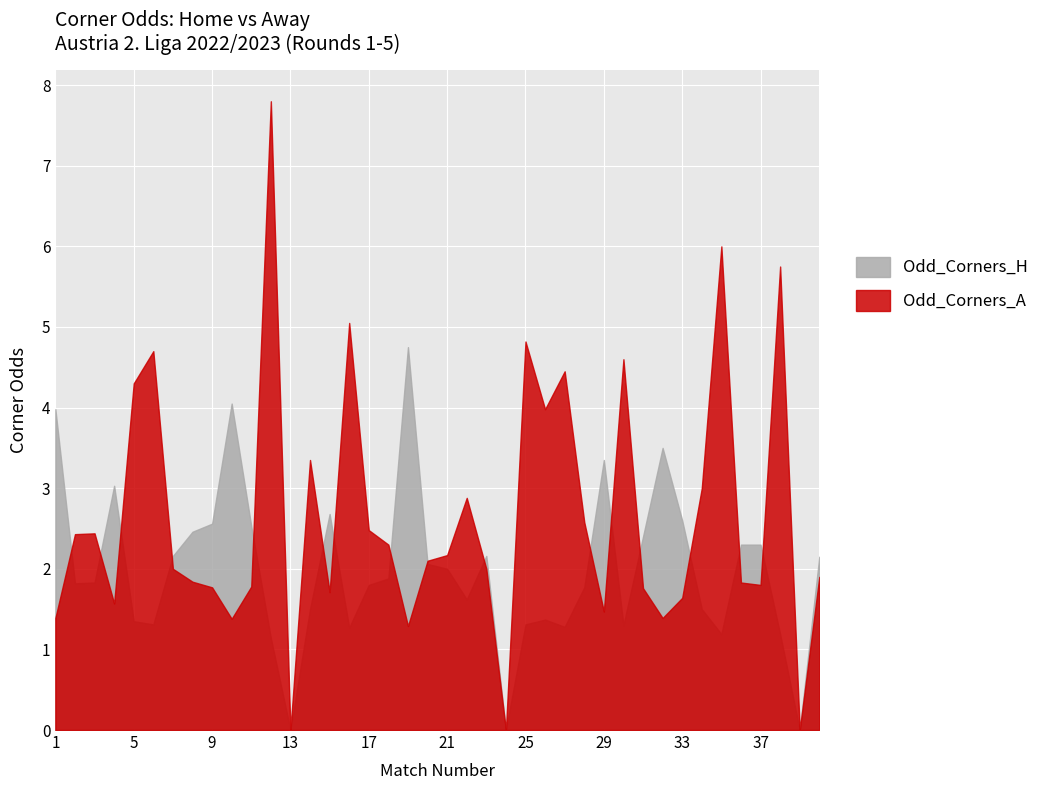

Count the number of data series in this chart.

2